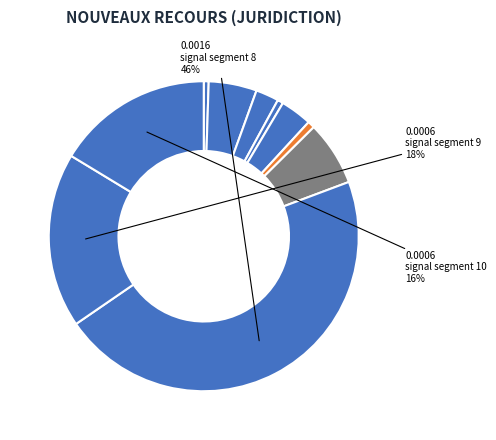

How many segments does this pie chart have?

10